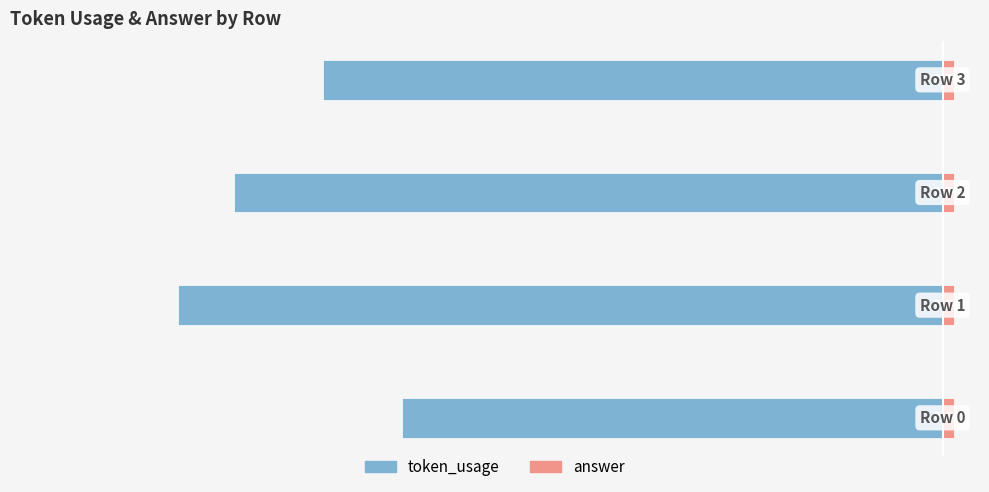

Rank the series at 2 from highest to lowest value.

answer, token_usage